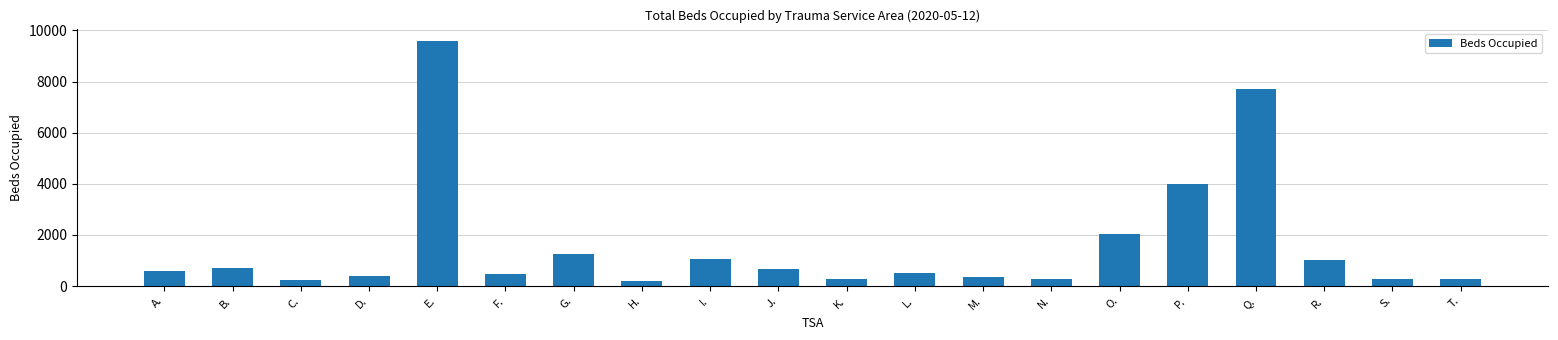

The chart shows a value of 725 at I.. True or false?

False